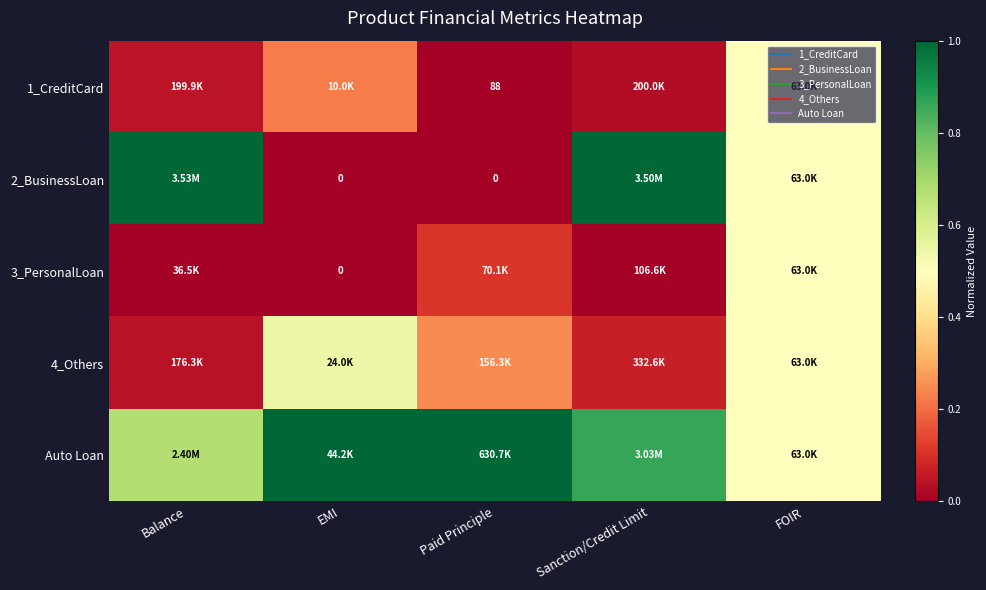

Is it true that 1_CreditCard equals 0.2 at EMI?

True